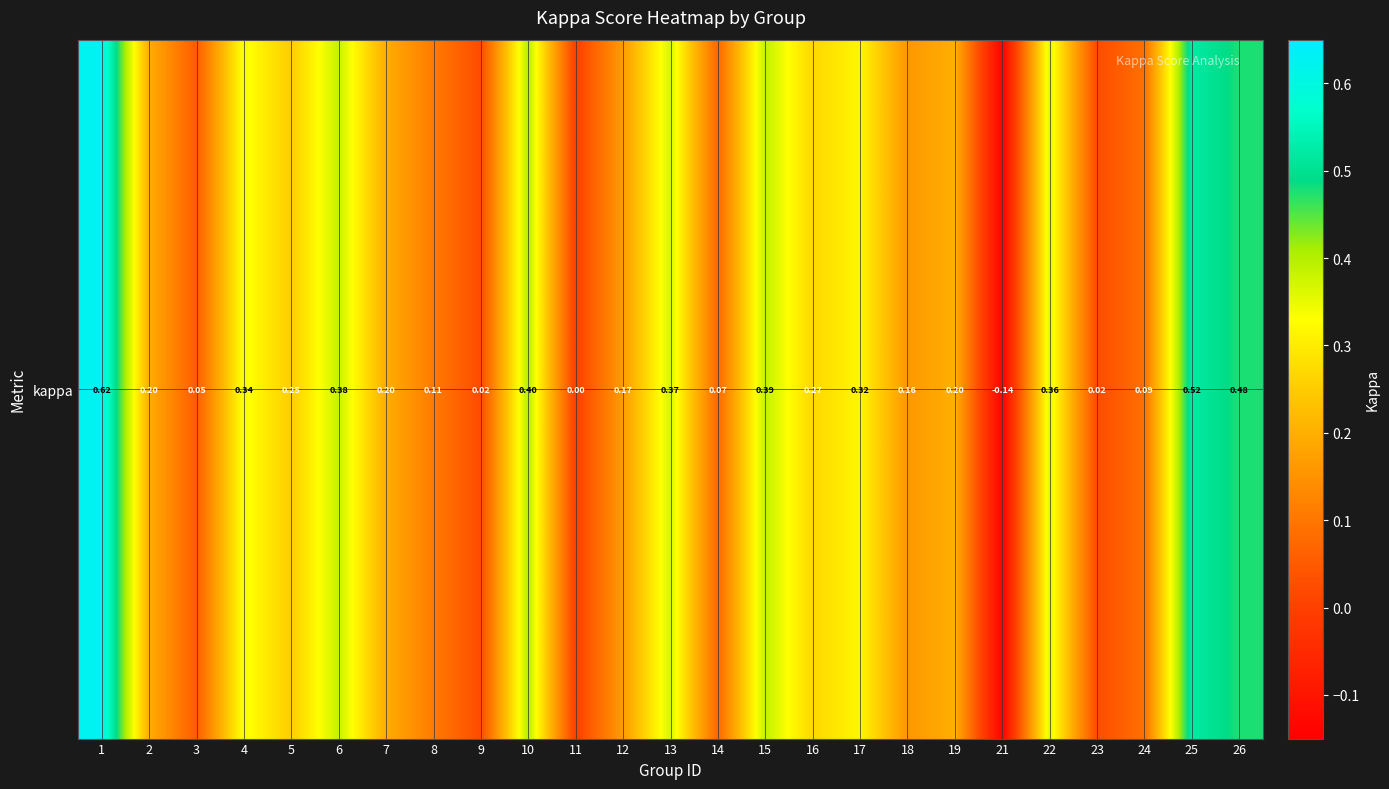

How many values exceed 0?

23